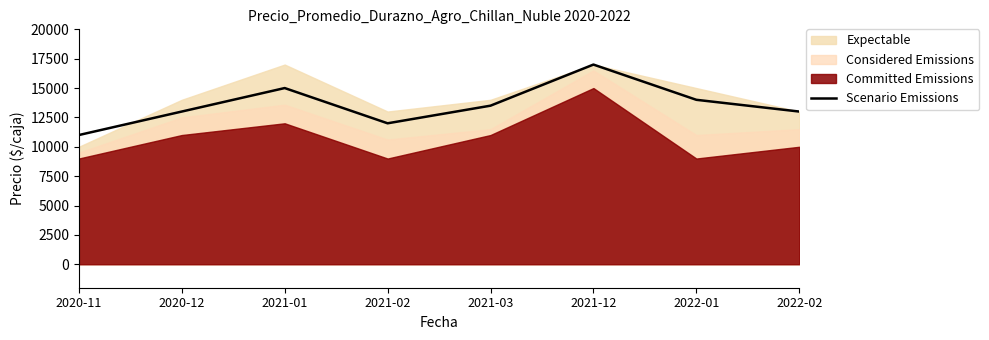

Rank the categories by value from lowest to highest.

2020-11, 2021-02, 2020-12, 2022-02, 2021-03, 2022-01, 2021-01, 2021-12